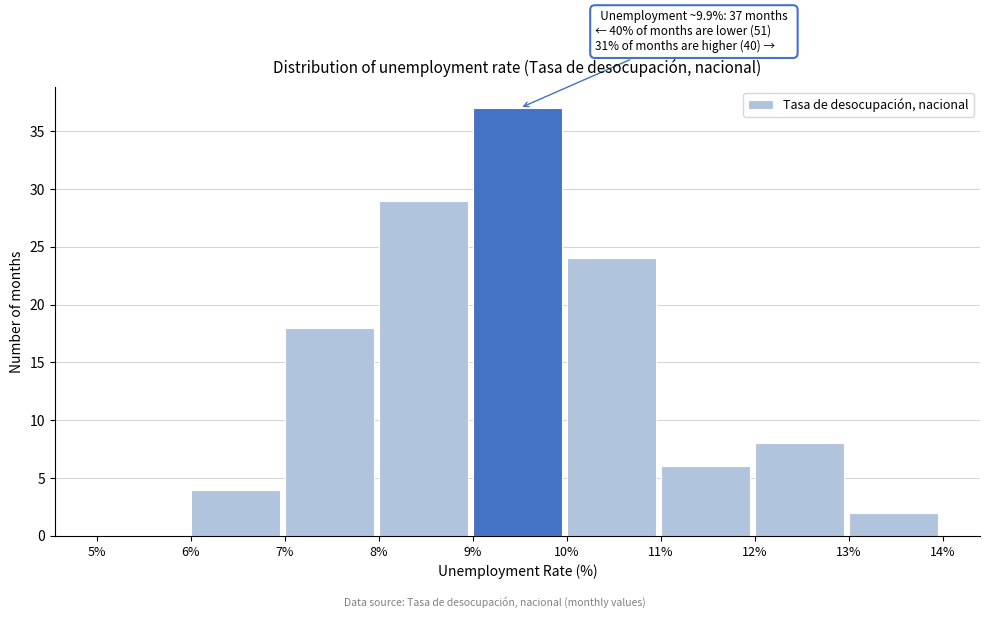

Which range on the x-axis has the tallest bar?

9% to 10%